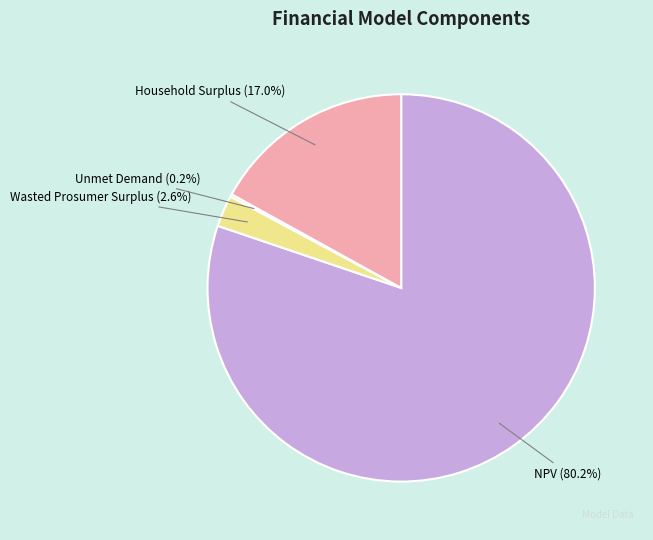

To the nearest percent, what is the difference between the largest and smallest slice percentages?

80%